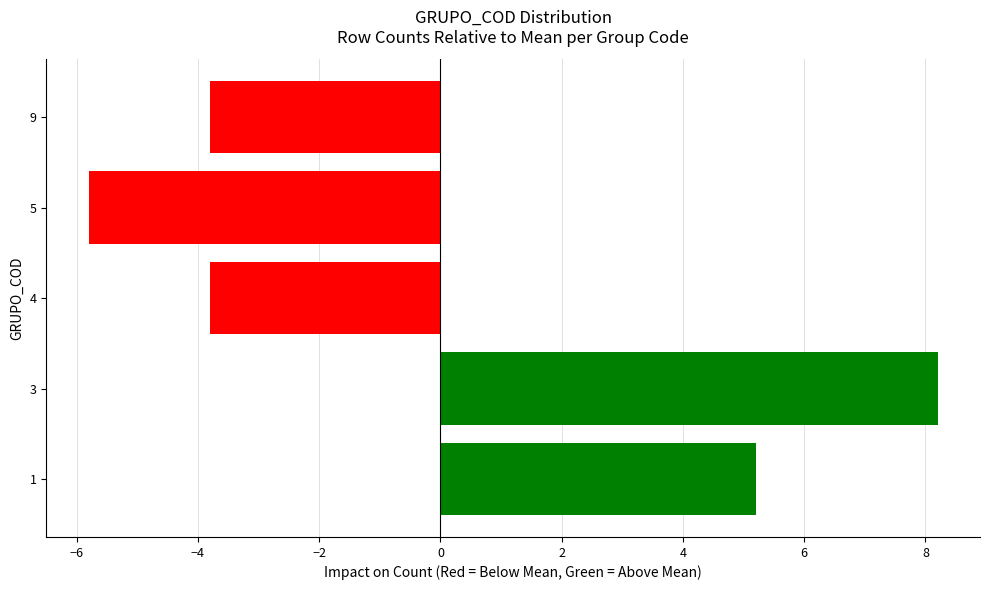

Are the bars grouped side by side (vs. stacked)?

No